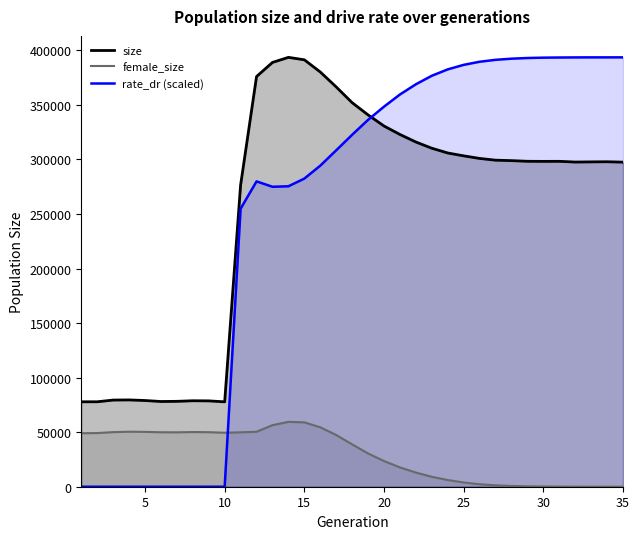

Is the value of rate_dr at 14 greater than the value of size at 5?

Yes